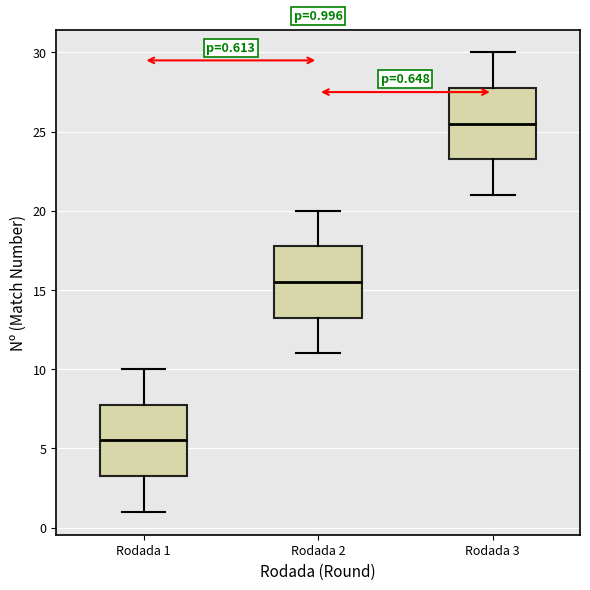

Which box has the lowest median line?

Rodada 1